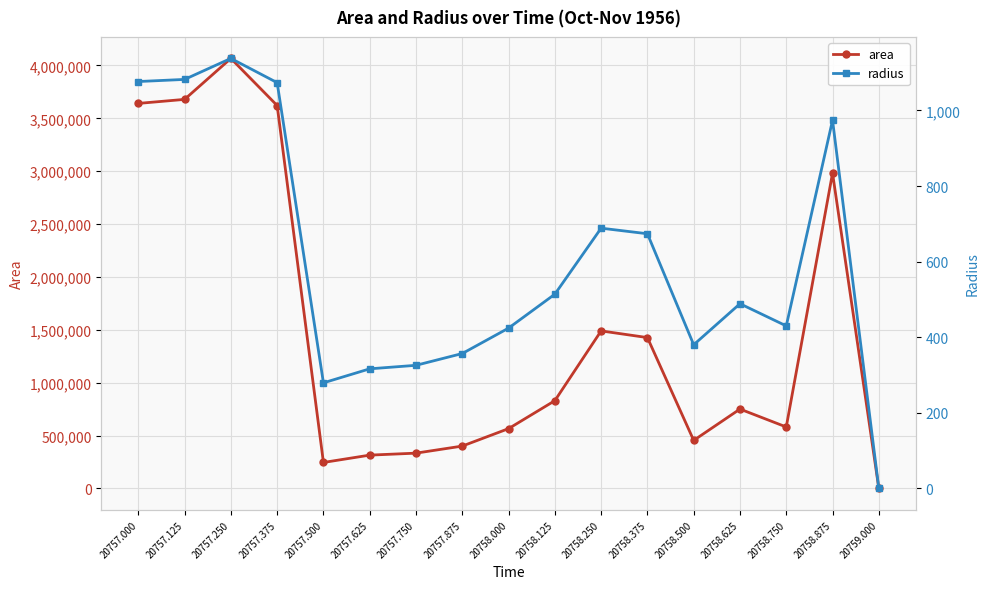

How many categories are shown in the chart?

17